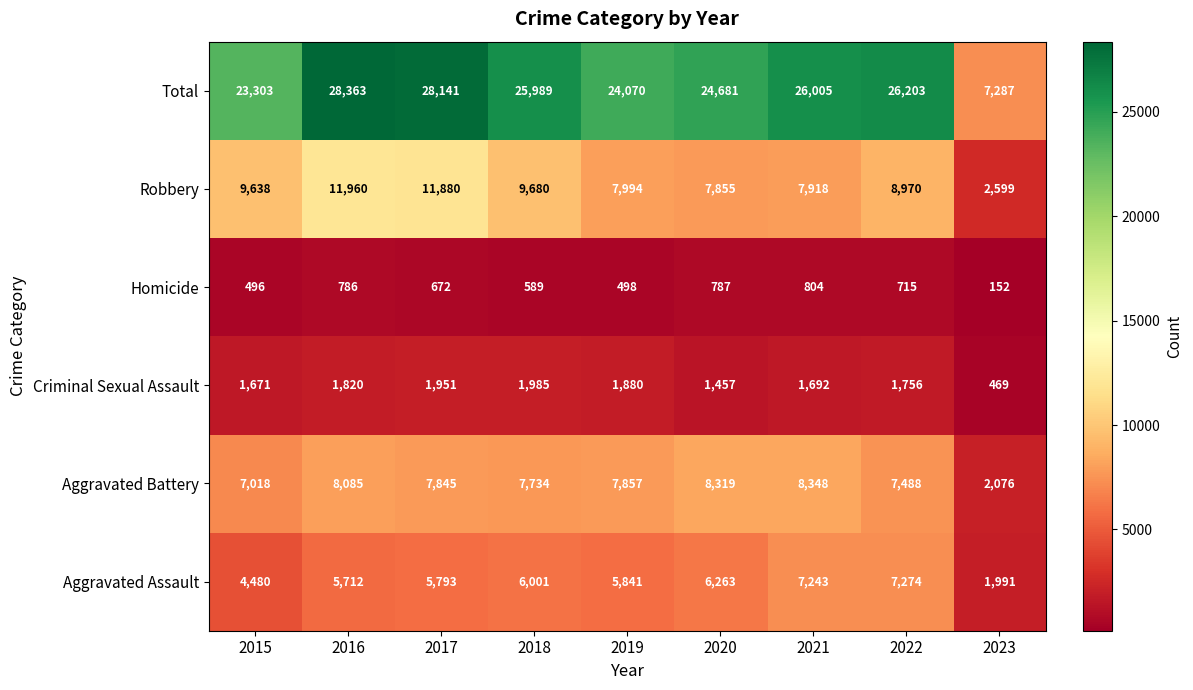

Which series has the widest spread of values?

Total